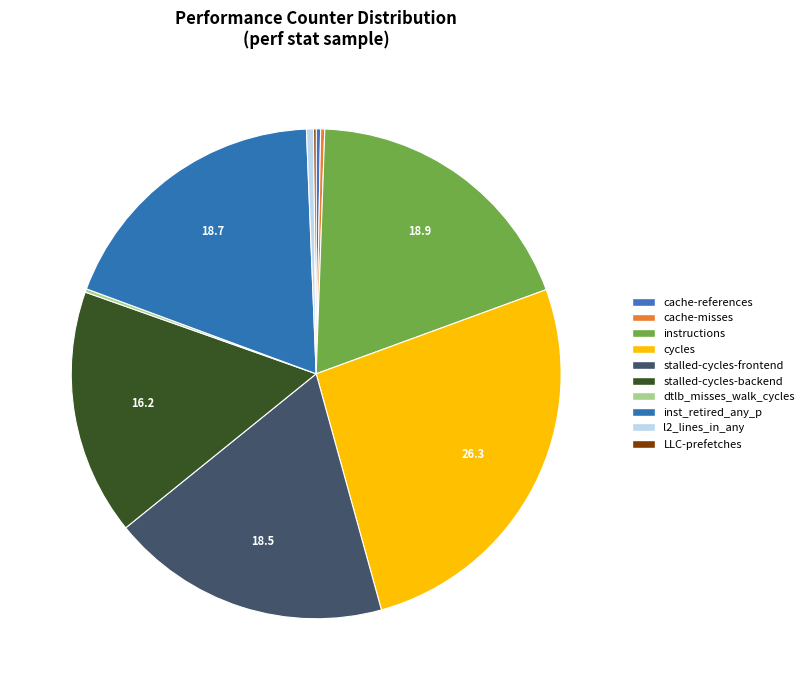

Do dtlb_misses_walk_cycles and instructions together represent more than half of the pie?

No